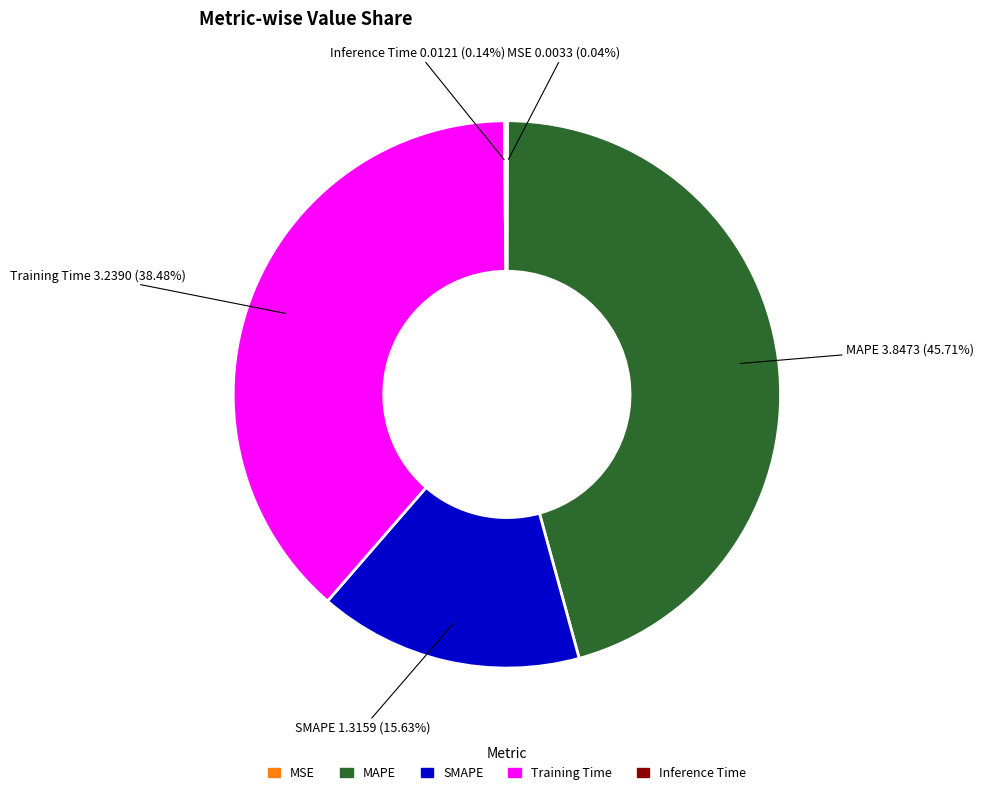

Between Training Time and SMAPE, which is larger?

Training Time